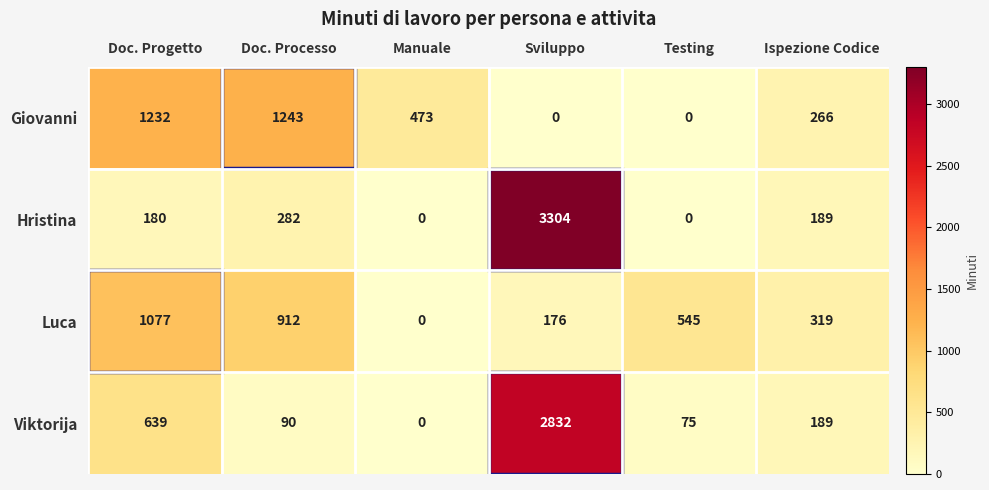

The value of Giovanni at Ispezione Codice is 407. True or false?

False